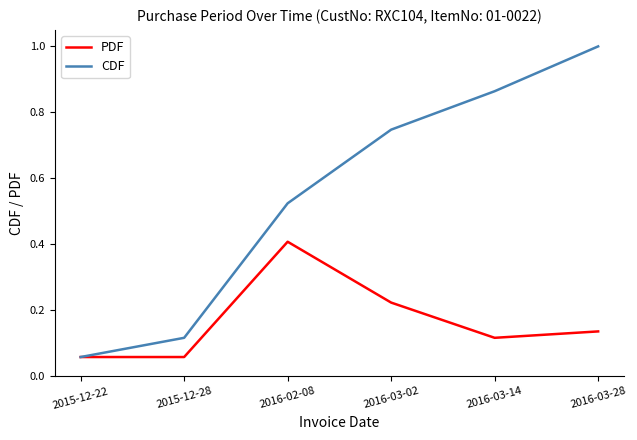

What is the highest value of the PDF series?

0.4